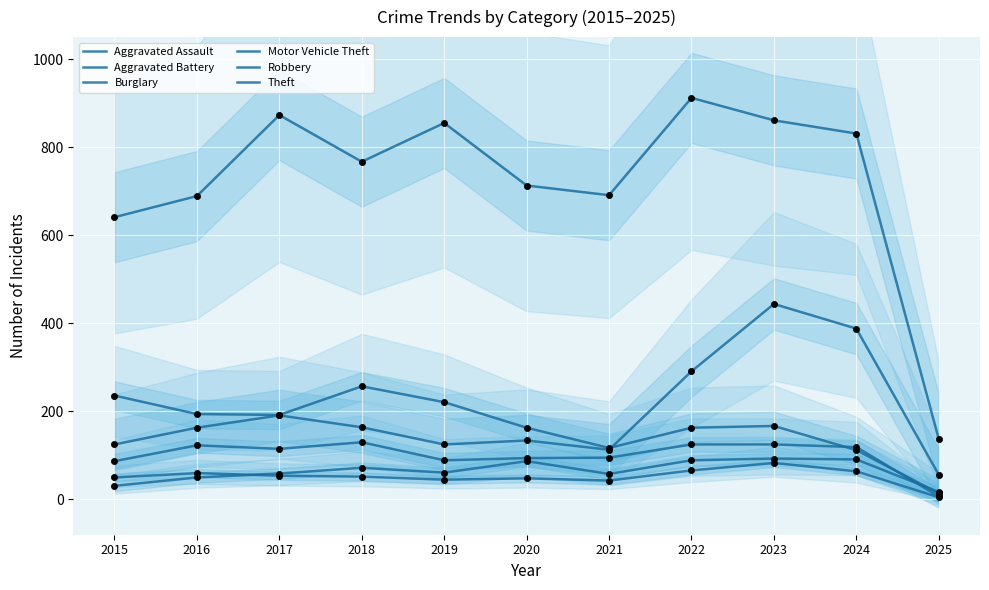

What is the total value across all series at 2021?

1117